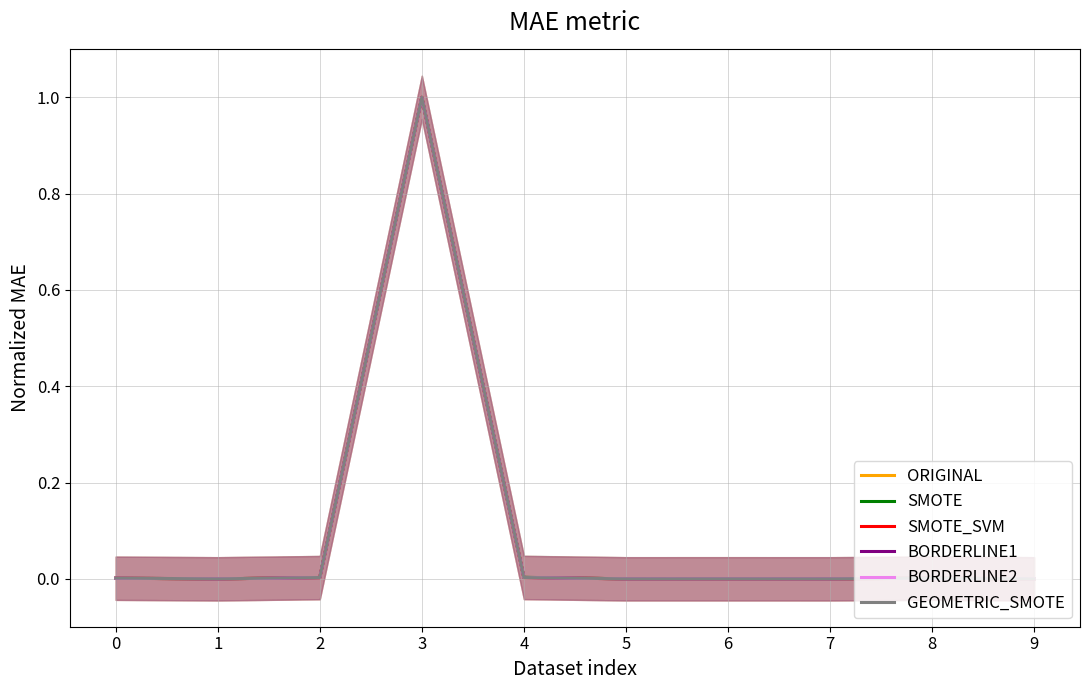

Reading left to right, transcribe all the data shown in this chart.

ORIGINAL: 0=0.0	1=0.0	2=0.0	3=1.0	4=0.0	5=0.0	6=0.0	7=0.0	8=0.0	9=0.0
SMOTE: 0=0.0	1=0.0	2=0.0	3=1.0	4=0.0	5=0.0	6=0.0	7=0.0	8=0.0	9=0.0
SMOTE_SVM: 0=0.0	1=0.0	2=0.0	3=1.0	4=0.0	5=0.0	6=0.0	7=0.0	8=0.0	9=0.0
BORDERLINE1: 0=0.0	1=0.0	2=0.0	3=1.0	4=0.0	5=0.0	6=0.0	7=0.0	8=0.0	9=0.0
BORDERLINE2: 0=0.0	1=0.0	2=0.0	3=1.0	4=0.0	5=0.0	6=0.0	7=0.0	8=0.0	9=0.0
GEOMETRIC_SMOTE: 0=0.0	1=0.0	2=0.0	3=1.0	4=0.0	5=0.0	6=0.0	7=0.0	8=0.0	9=0.0